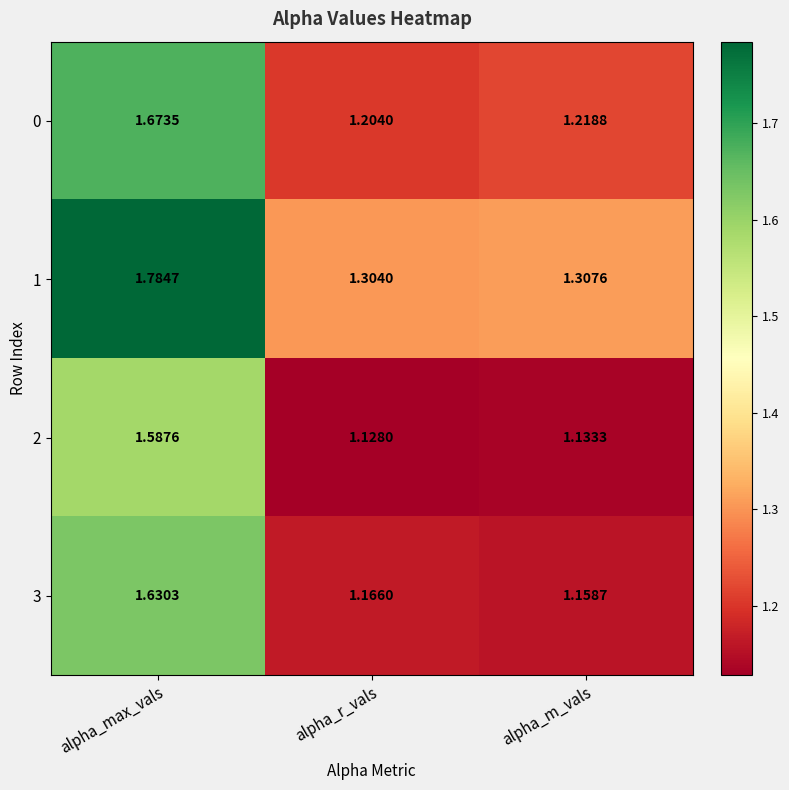

List the labels in order of 3 value, largest first.

alpha_max_vals, alpha_r_vals, alpha_m_vals